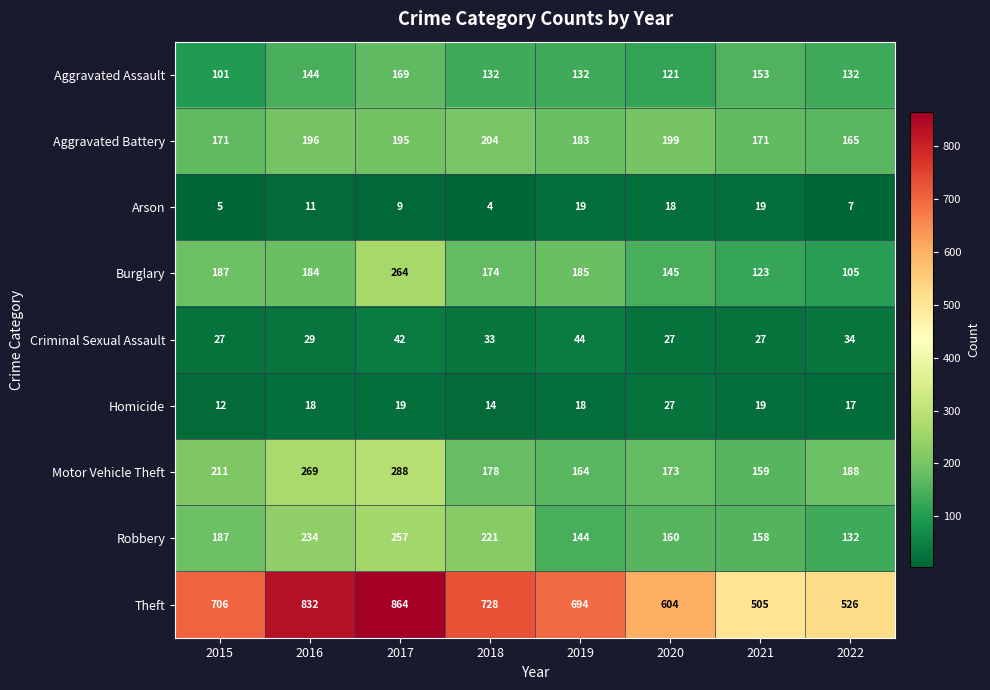

Which category has the lowest value across all series?

2018